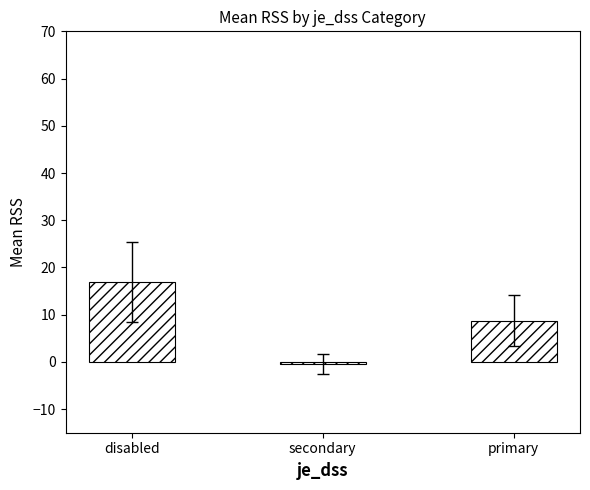

List the labels in order of value, largest first.

disabled, primary, secondary